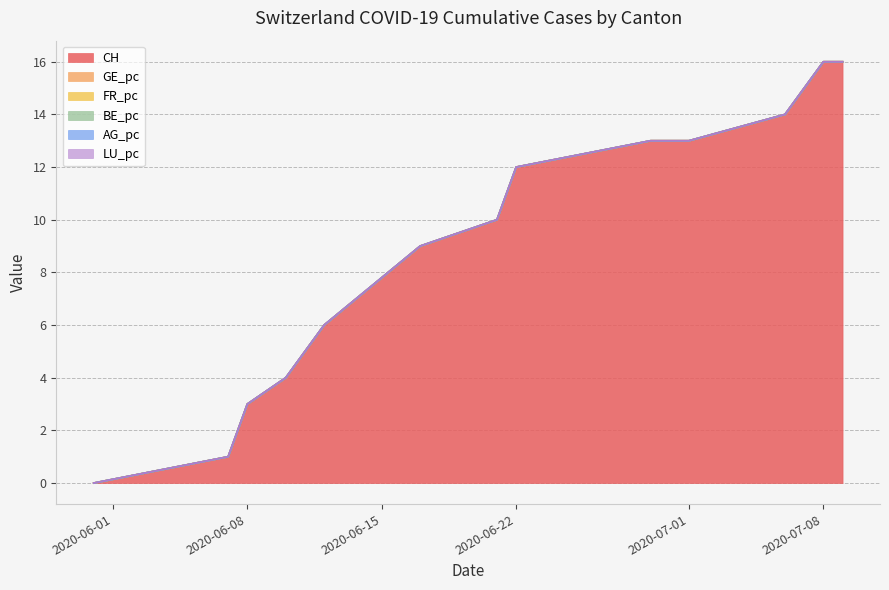

Rank the series at 4 from highest to lowest value.

CH, GE_pc, FR_pc, BE_pc, AG_pc, LU_pc